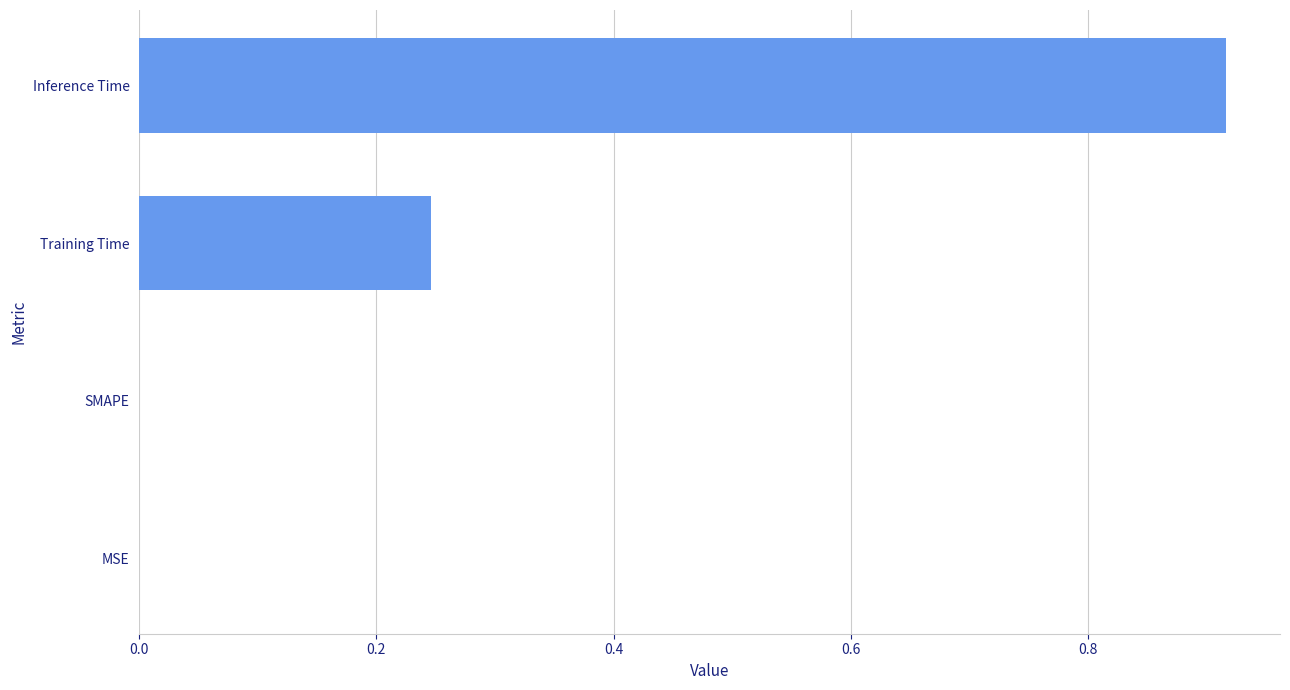

Which category has the highest value across all series?

Inference Time